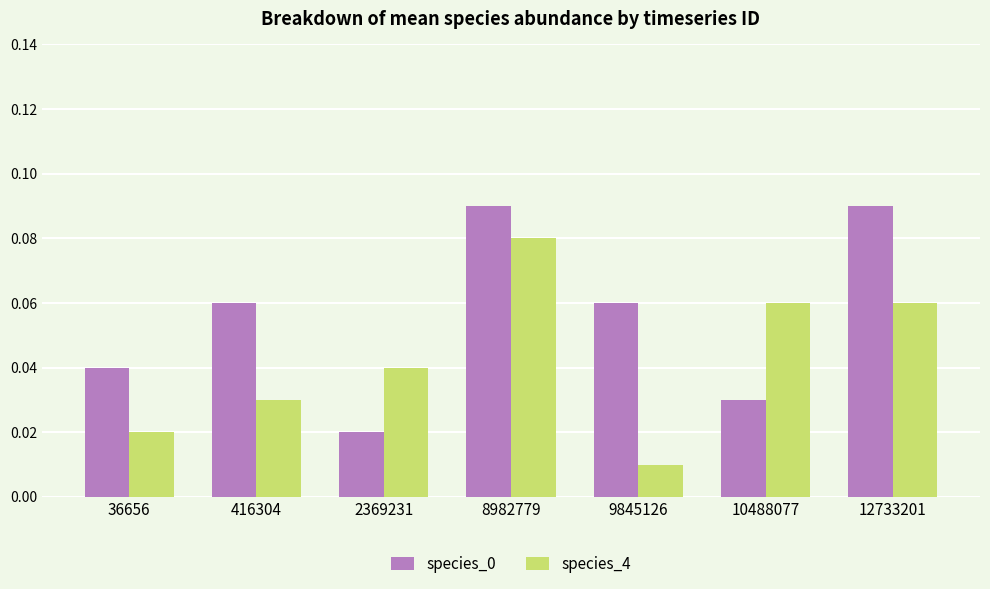

True or false: species_0 has a value of 0.0 at 416304.

False